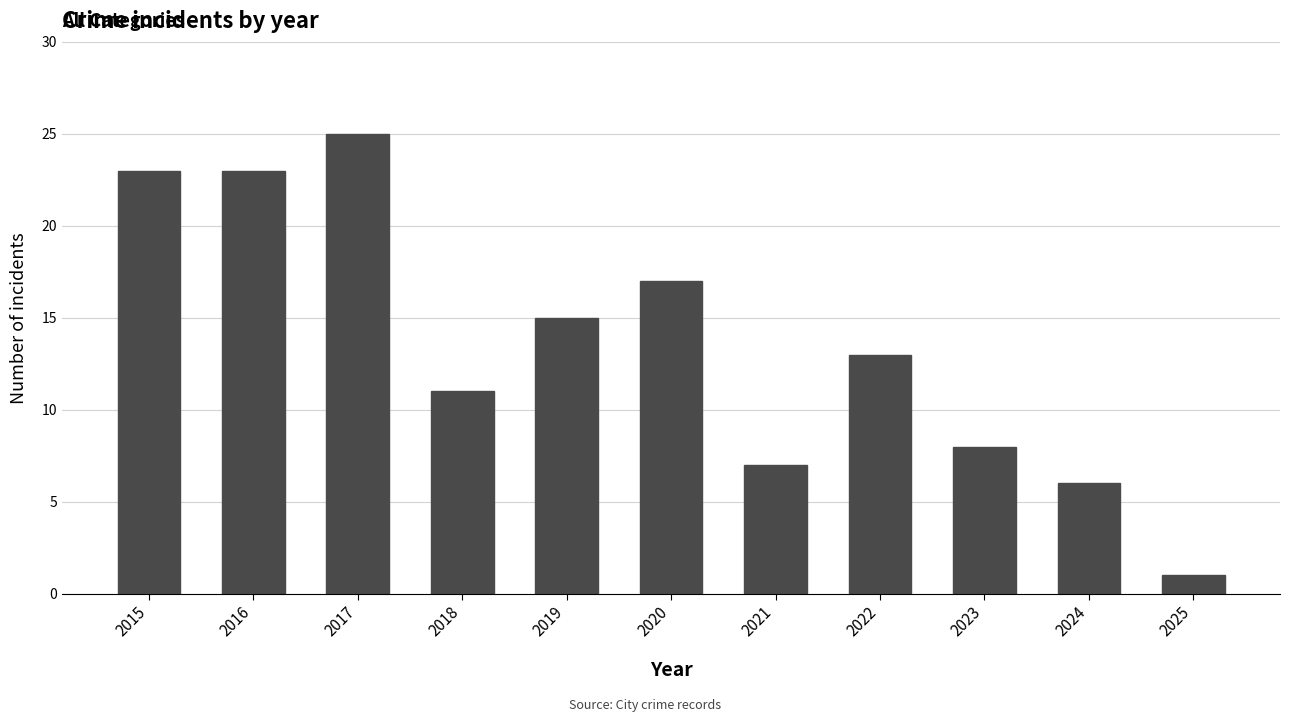

The chart shows a value of 25 at 2017. True or false?

True